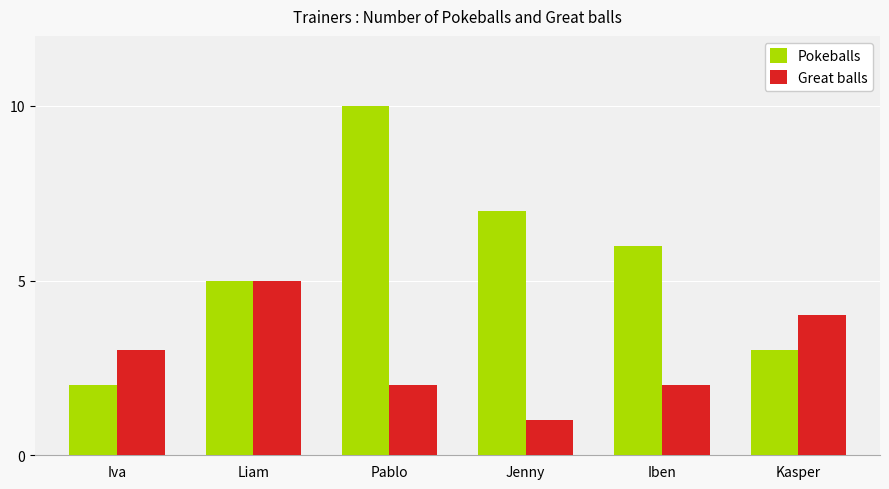

Rank the series by their maximum value, from highest to lowest.

Pokeballs, Great balls